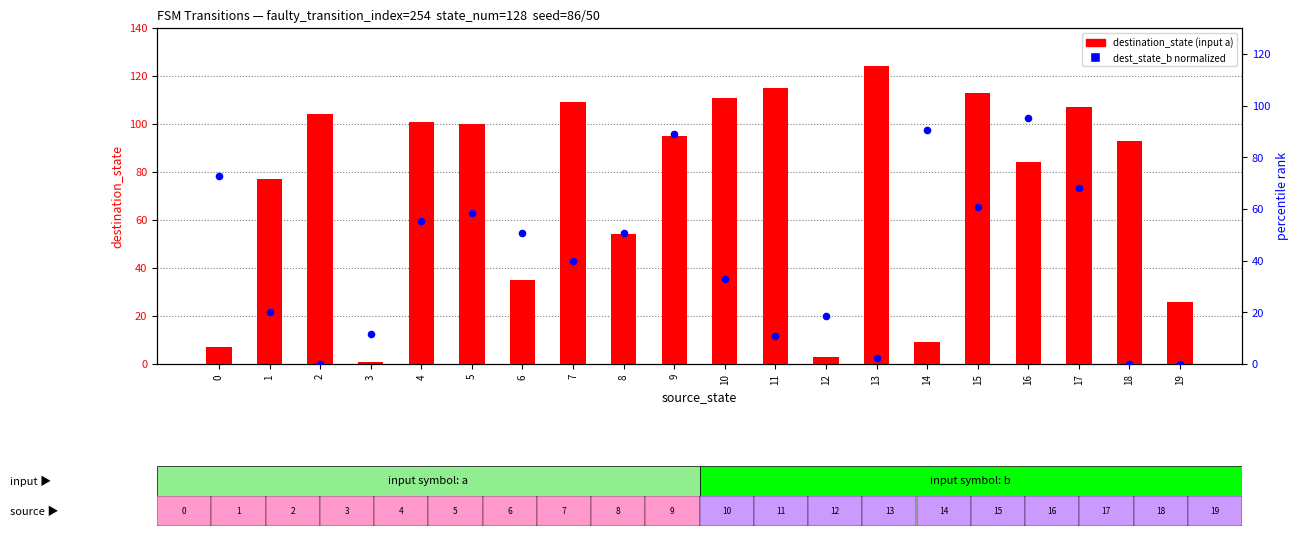

What are all the series names shown in the legend?

destination_state (input a), dest_state_b (normalized %)